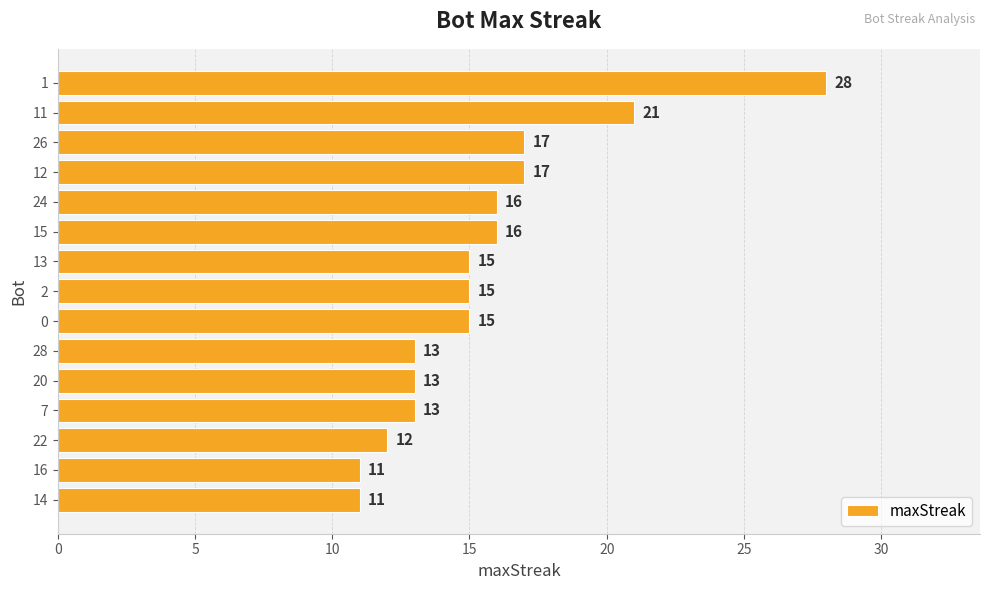

Approximately how many times larger is the value at 13 compared to 20?

1.2